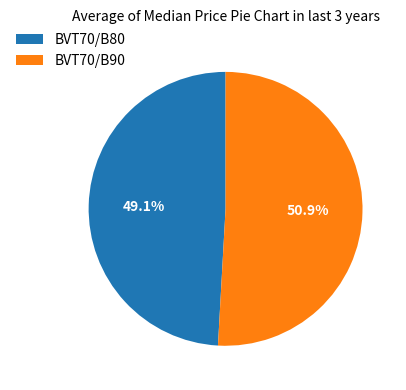

What percentage is the BVT70/B80 slice, to the nearest percent?

49%